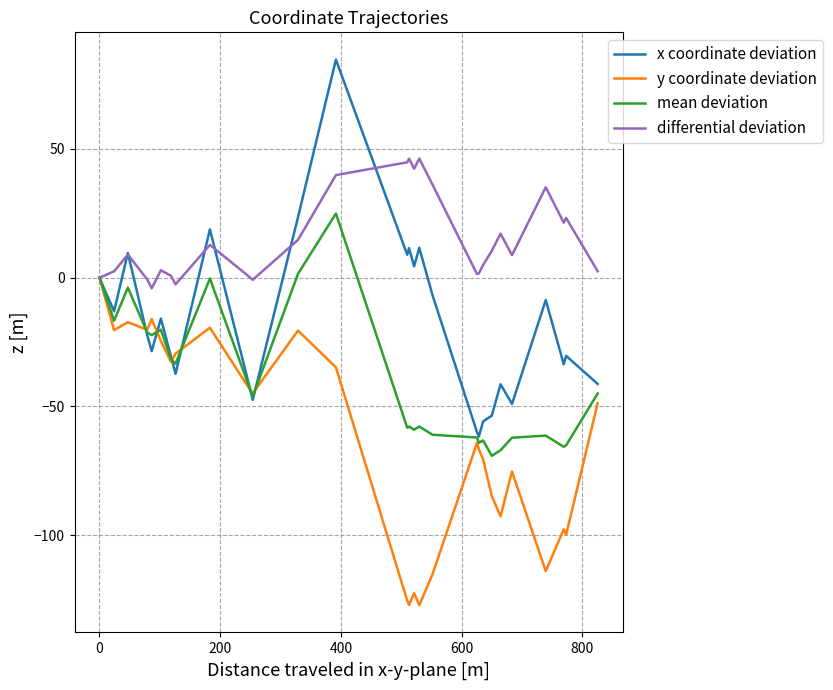

List the series in order of their overall mean, highest first.

differential deviation, x coordinate deviation, mean deviation, y coordinate deviation